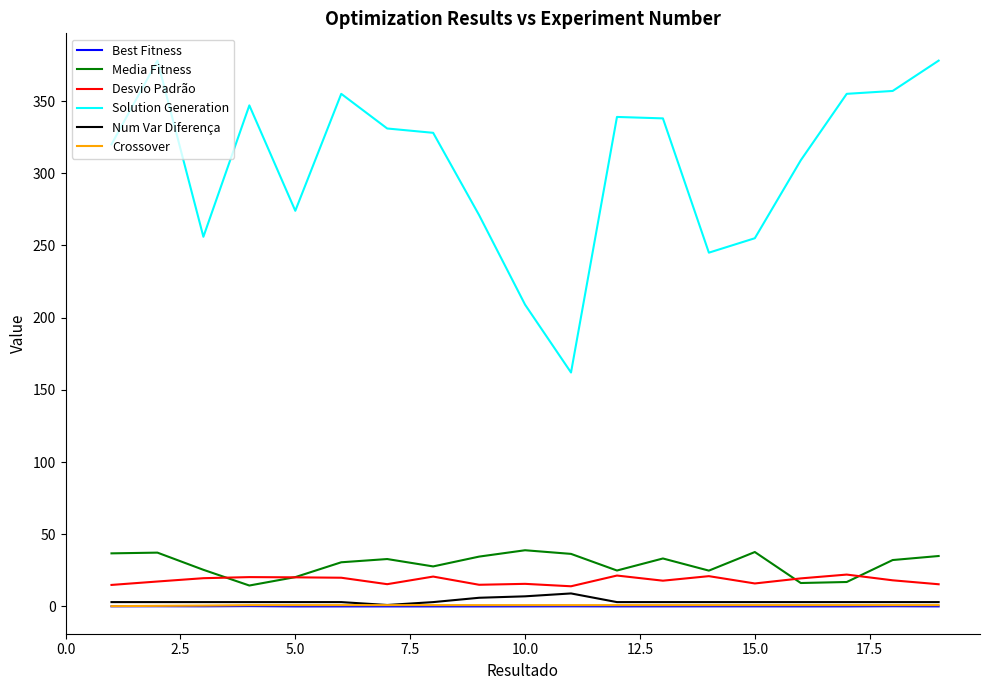

True or false: Num Var Diferença and Media Fitness cross at least once.

False